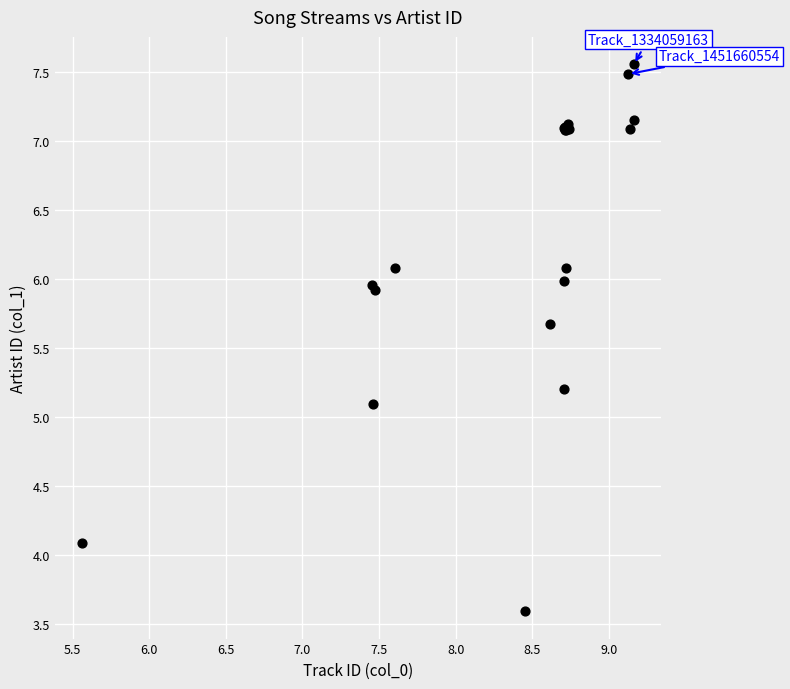

What Y value in the scatter plot is closest to 5?

5.1